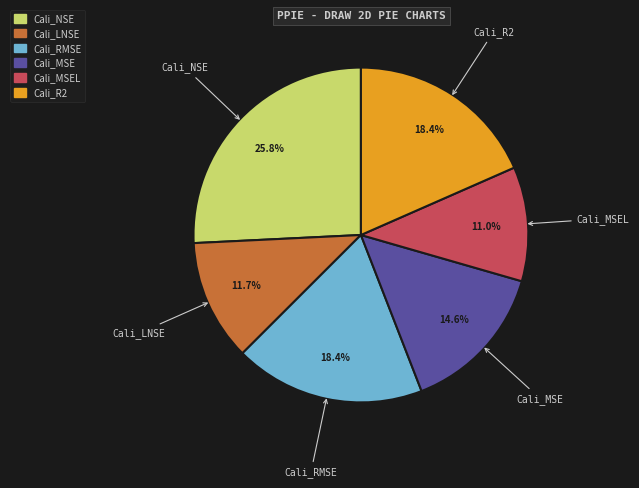

What is the largest slice in the pie chart?

Cali_NSE